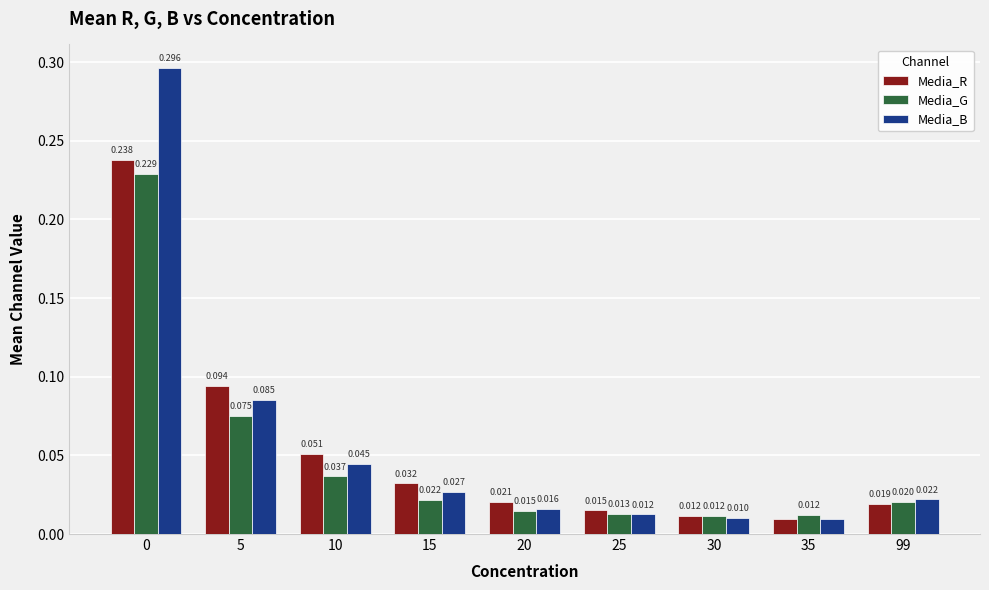

Rank the series by their average value, from lowest to highest.

Media_G, Media_R, Media_B